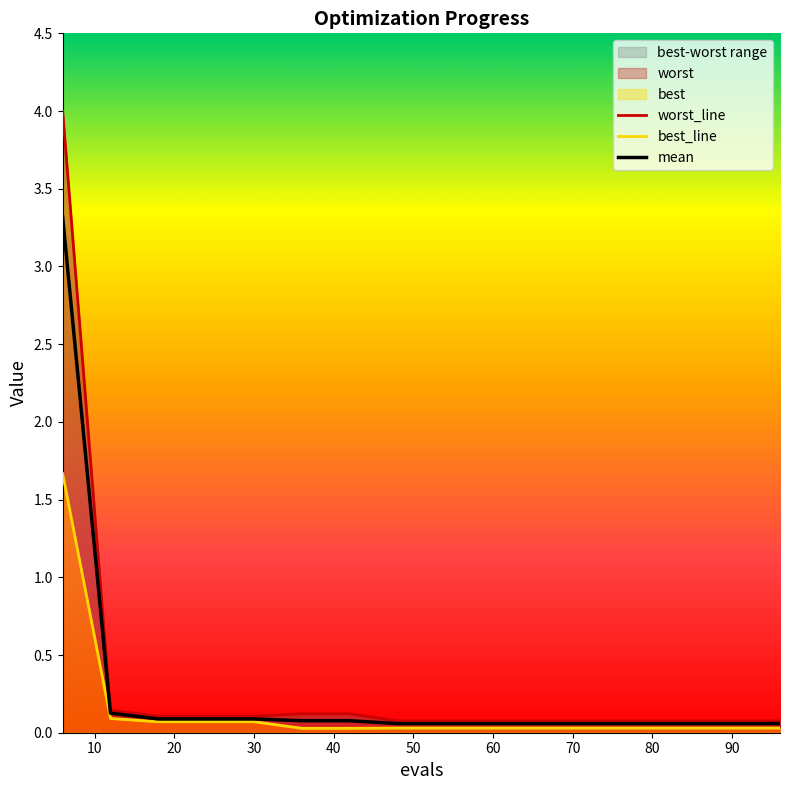

What is the sum of all best_line values?

2.3